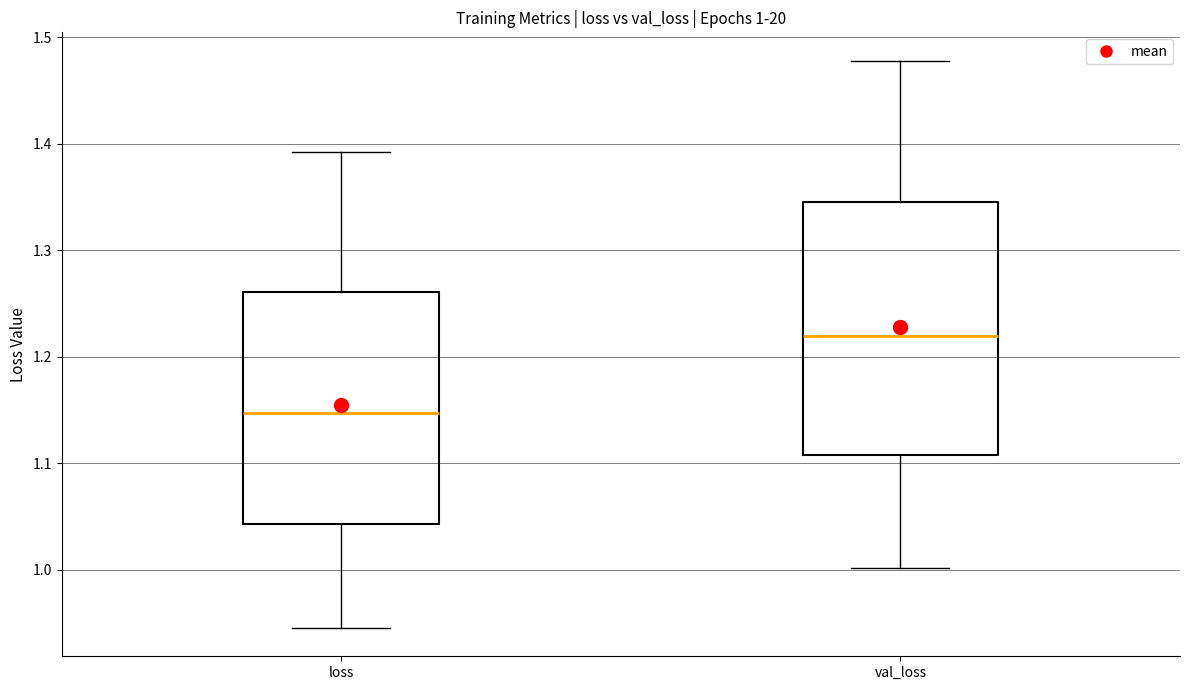

Which box is the tallest, from its lower edge to its upper edge?

val_loss